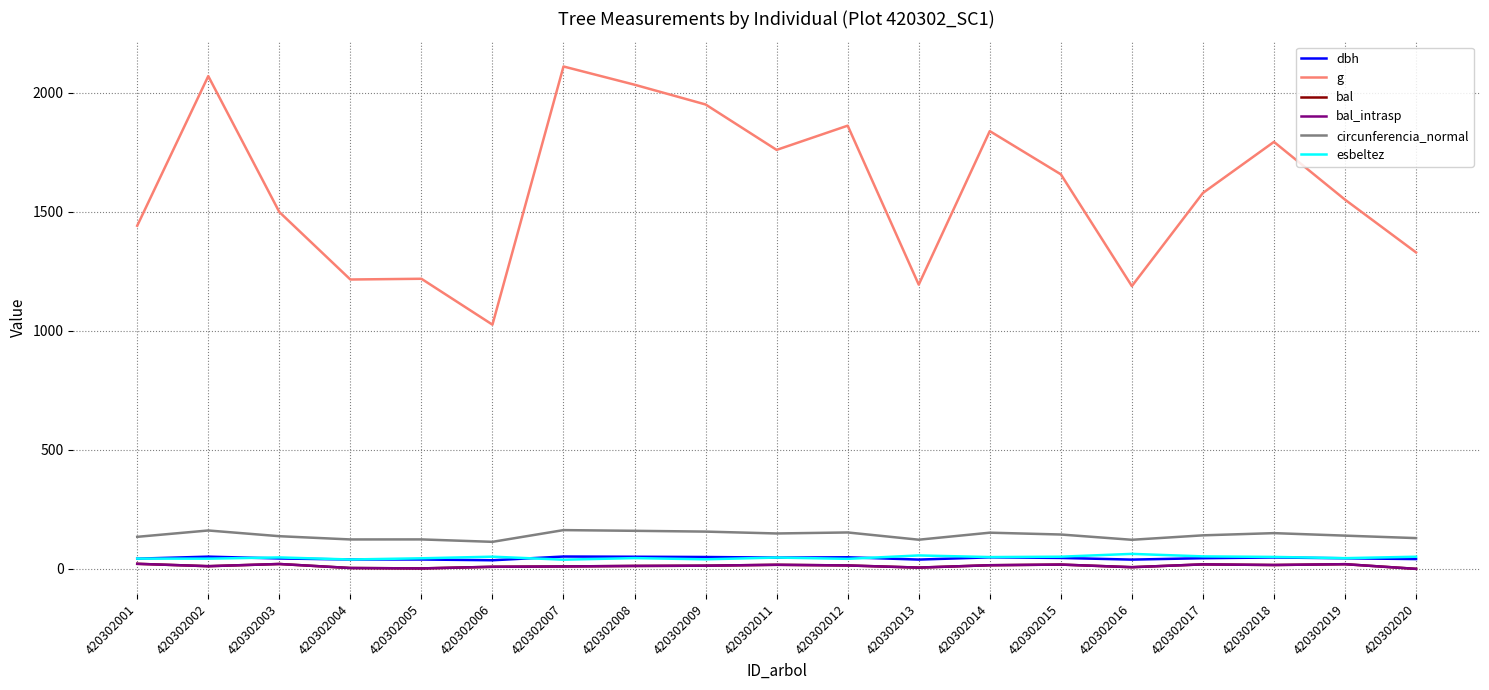

Does the chart have visible grid lines?

Yes